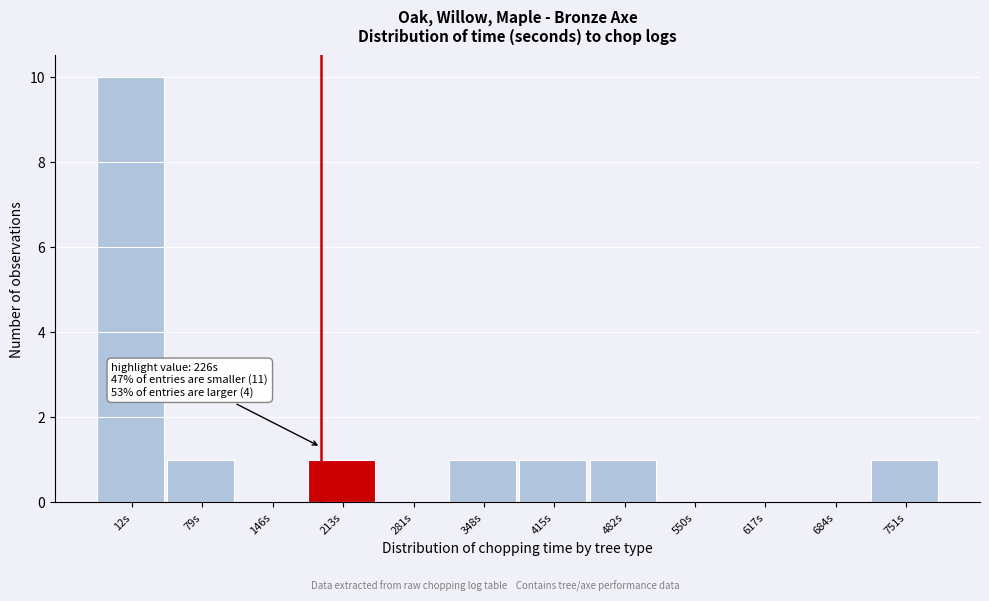

Reading left to right, extract all data points from this chart.

12s=10	79s=1	146s=0	213s=1	281s=0	348s=1	415s=1	482s=1	550s=0	617s=0	684s=0	751s=1